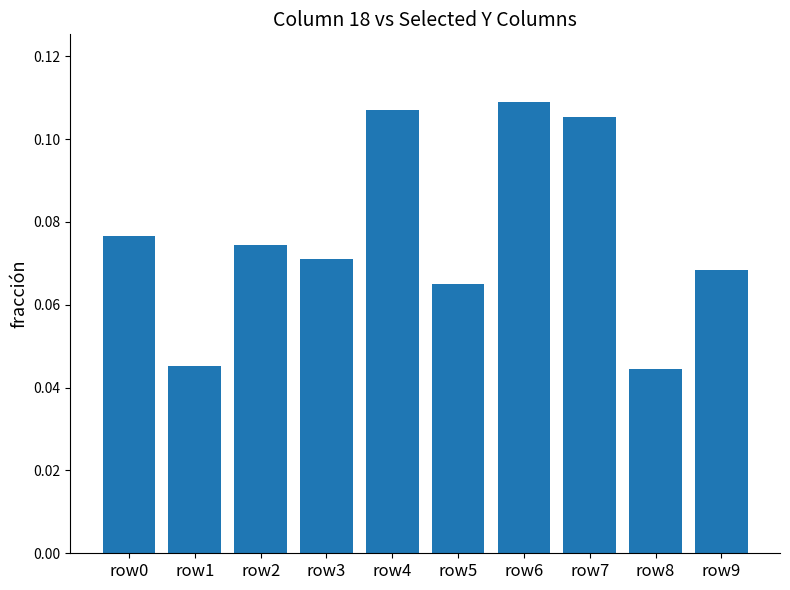

Which has a higher value, row3 or row4?

row4